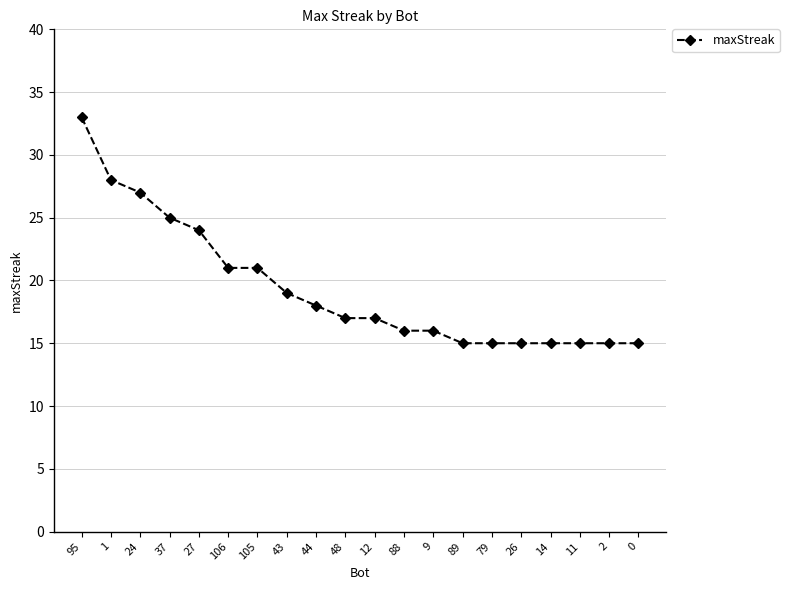

How many distinct data groups are displayed?

1